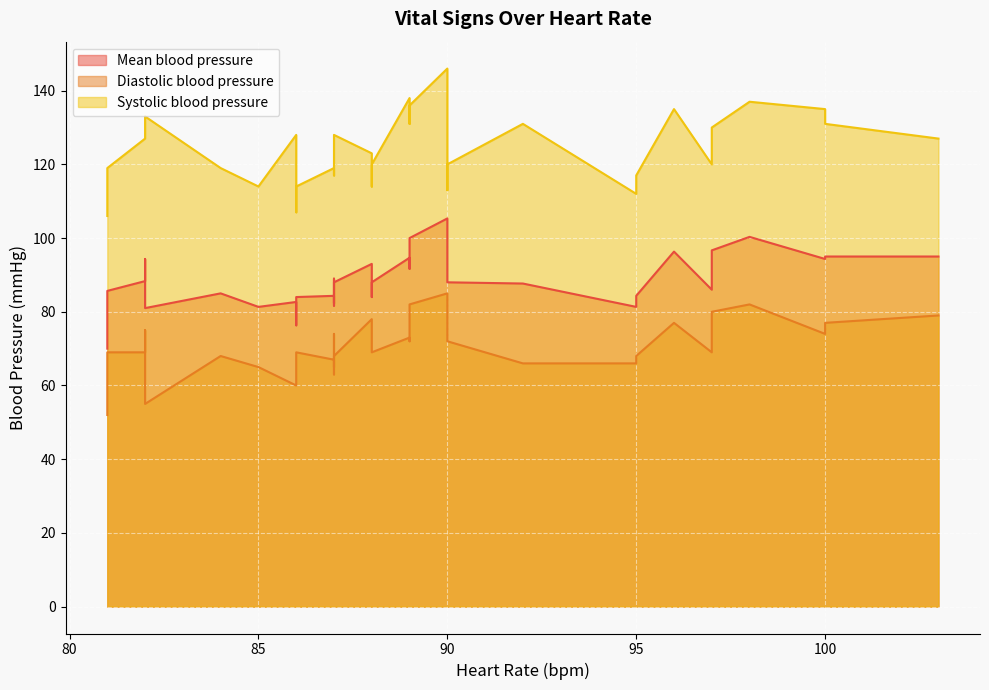

Between 81 and 97, which is larger?

97